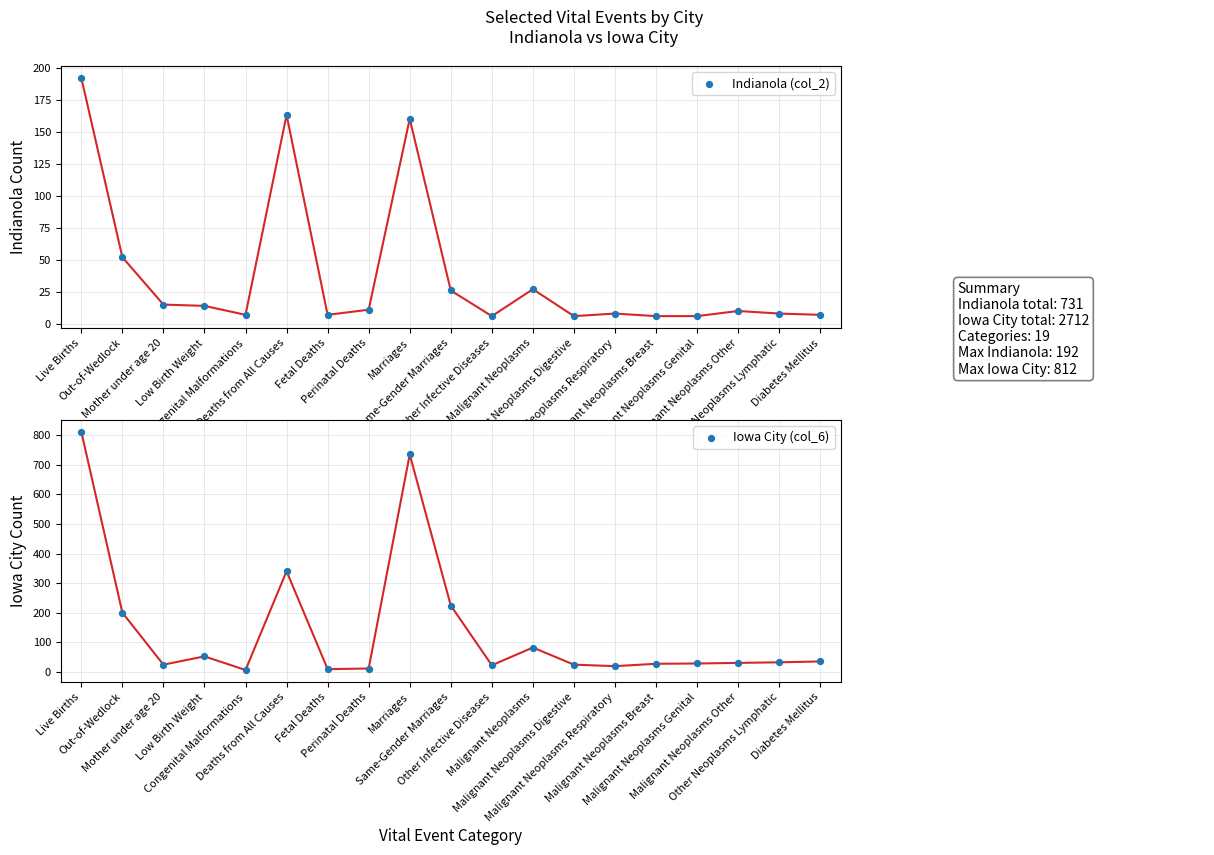

What are all the series names shown in the legend?

Indianola (col_2), Iowa City (col_6)